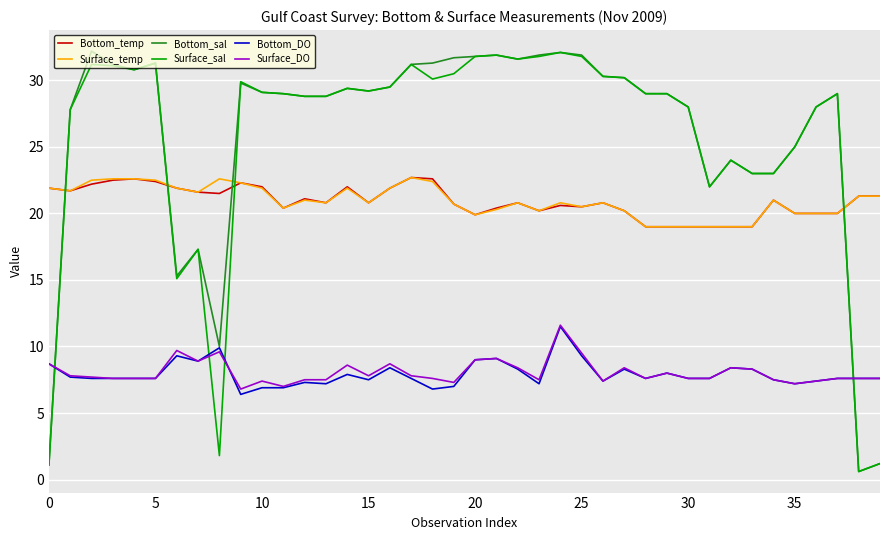

Which series has the largest total across all categories?

Bottom_sal